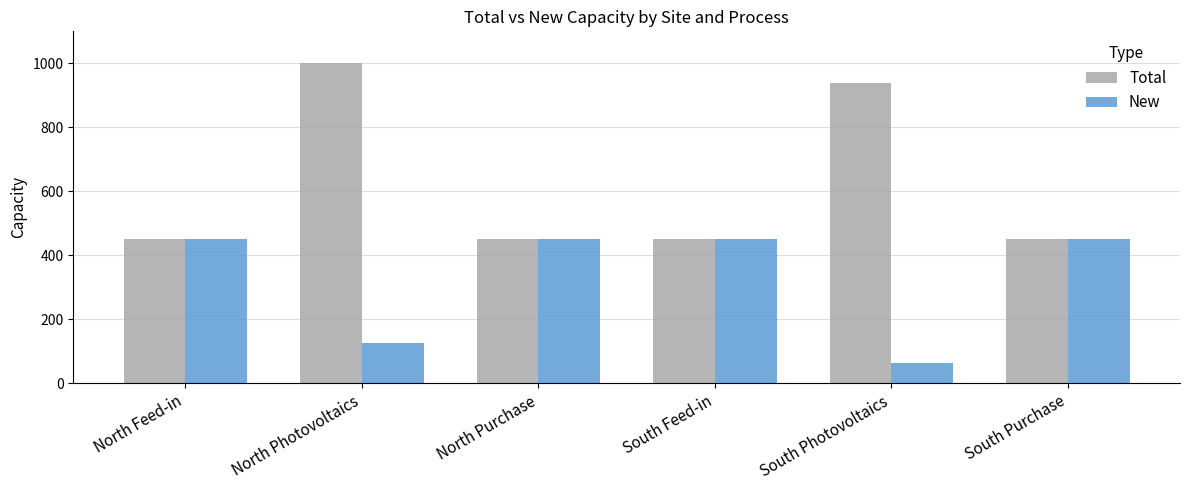

What is the difference between the highest and lowest values at South Photovoltaics?

875.0